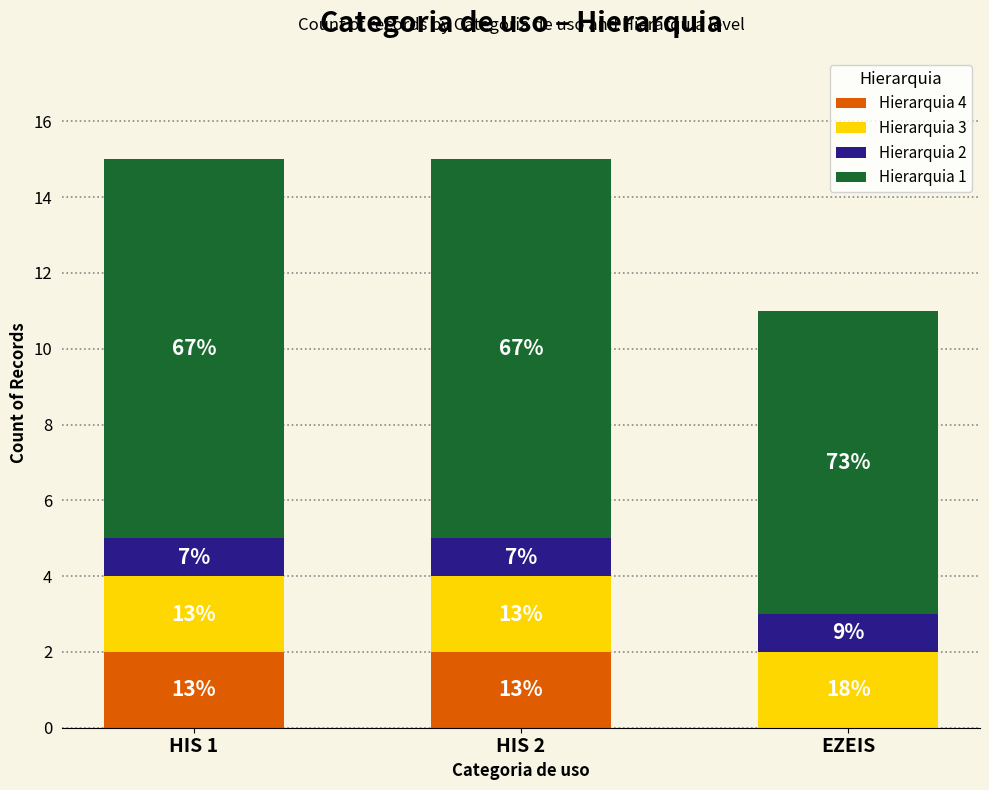

Does the chart contain stacked bars?

Yes